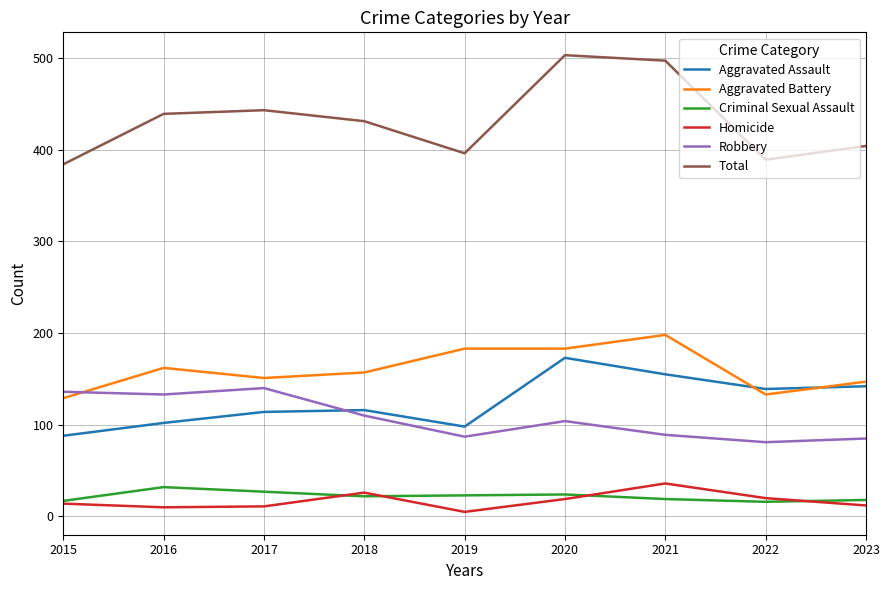

Rank the series at 2016 from highest to lowest value.

Total, Aggravated Battery, Robbery, Aggravated Assault, Criminal Sexual Assault, Homicide